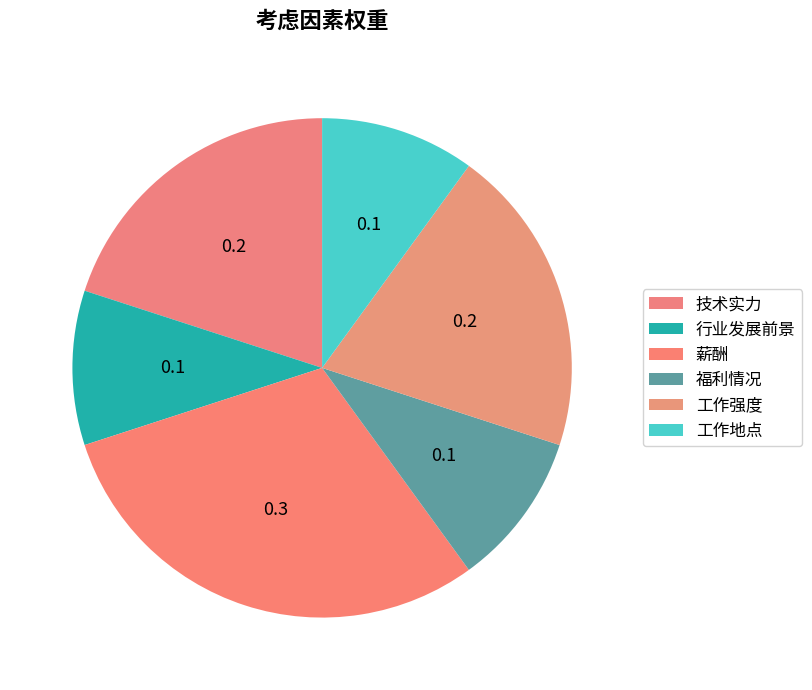

To the nearest percent, what is the average slice percentage?

17%